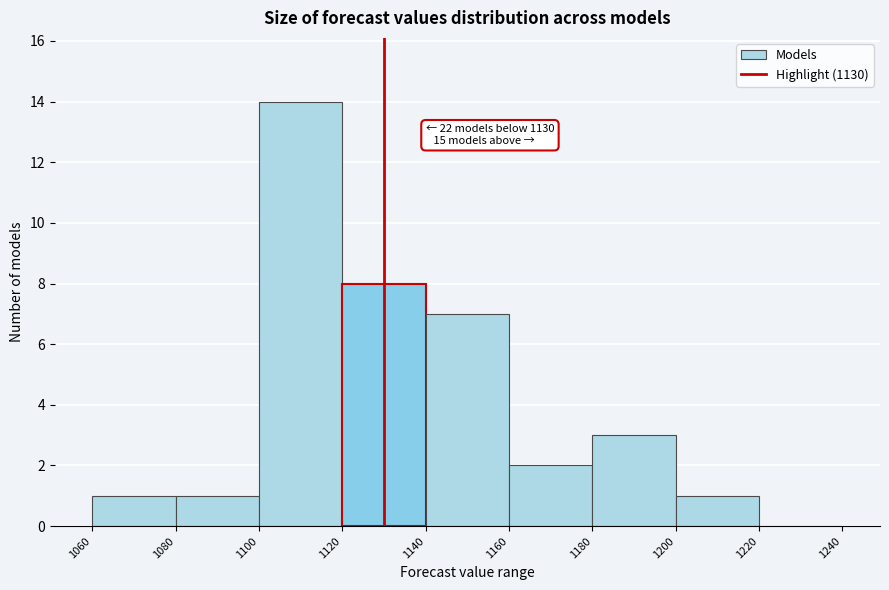

Over which range of the x-axis is the bar tallest?

1100 to 1120